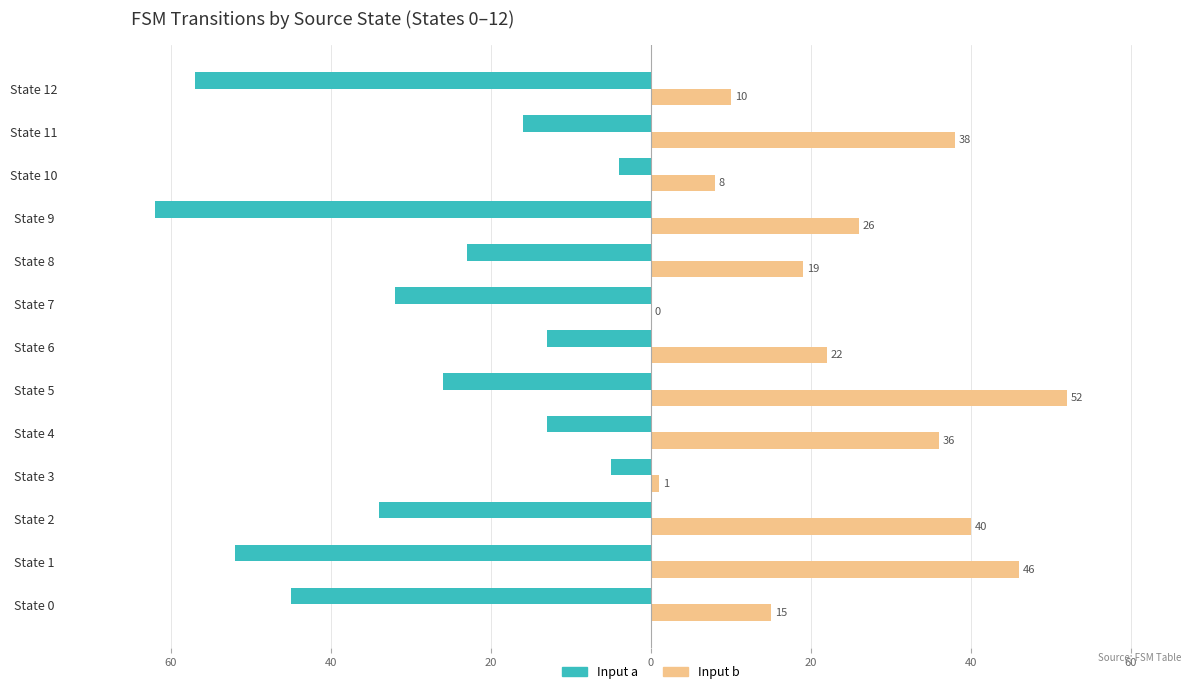

Reading right to left, what are all the values shown in this chart?

Input a: -57	-16	-4	-62	-23	-32	-13	-26	-13	-5	-34	-52	-45
Input b: 10	38	8	26	19	0	22	52	36	1	40	46	15